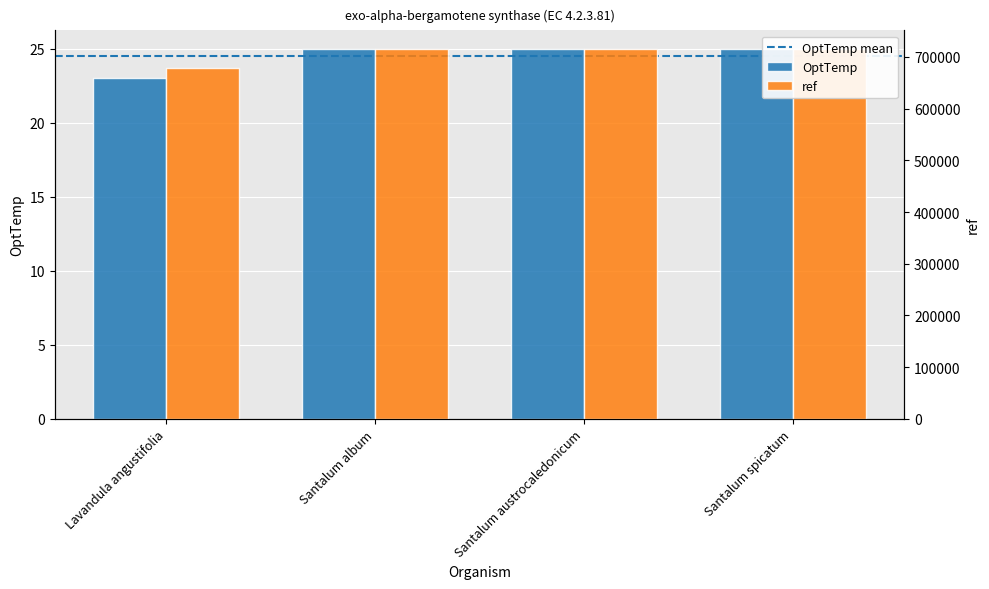

True or false: ref has a value of 1143545 at Santalum spicatum.

False